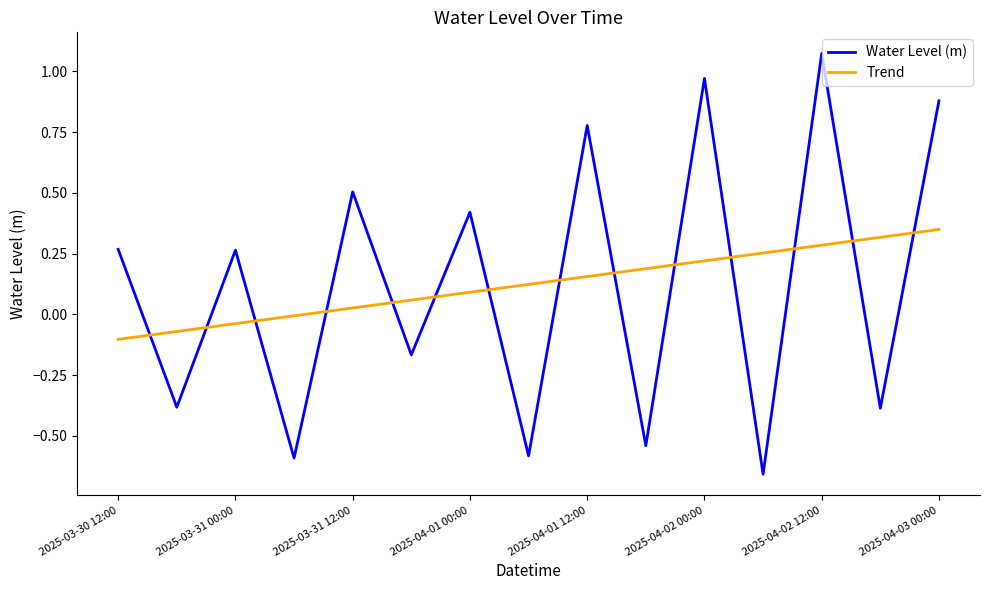

List the series in order of their peak value, highest first.

Water Level (m), Trend